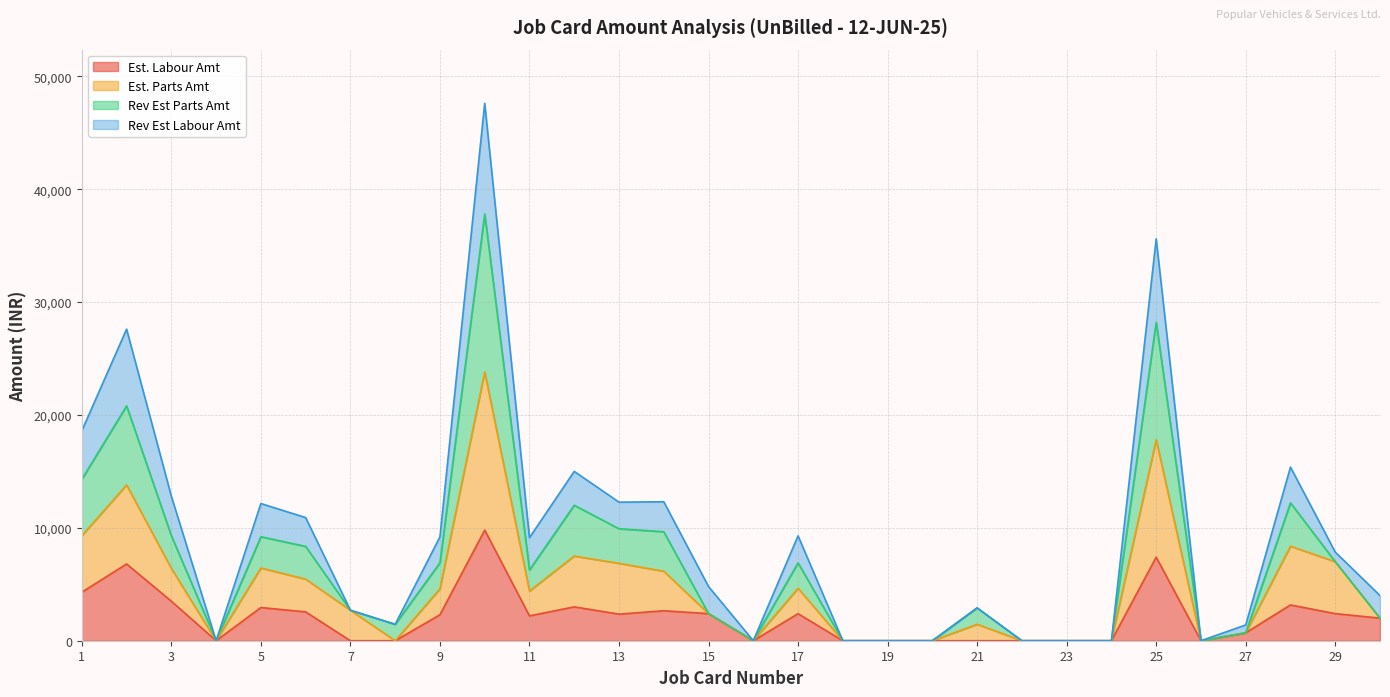

What is the maximum value for Est. Labour Amt?

9800.0